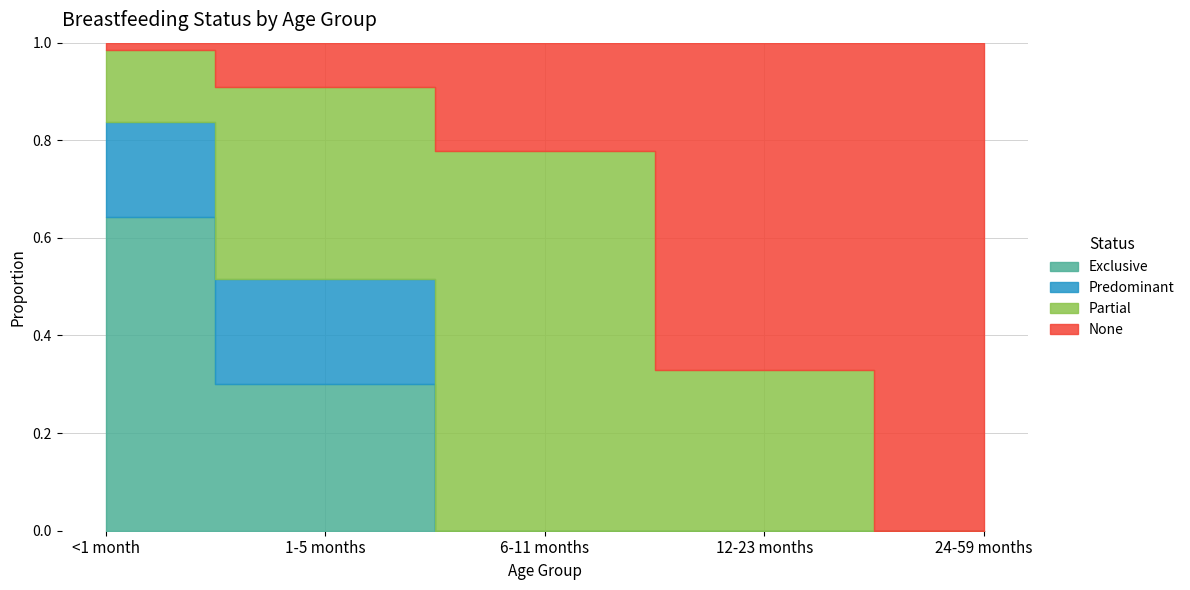

What is the difference between the second highest and second lowest values in the Predominant series?

0.2